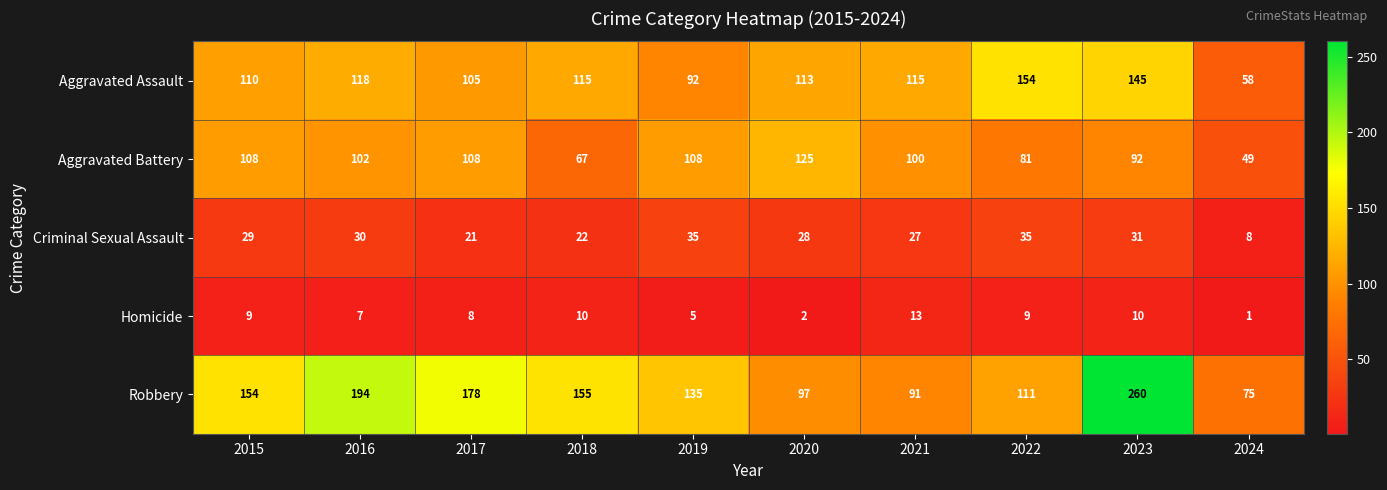

Rank the series by their maximum value, from lowest to highest.

Homicide, Criminal Sexual Assault, Aggravated Battery, Aggravated Assault, Robbery